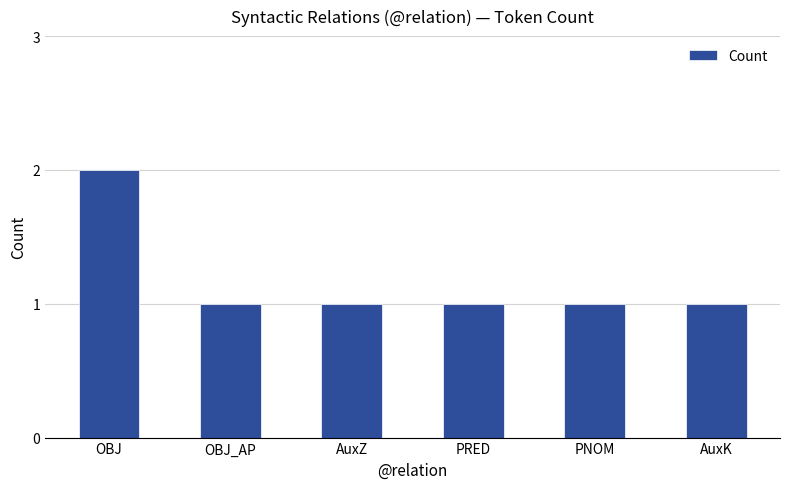

Does the chart contain any negative values?

No